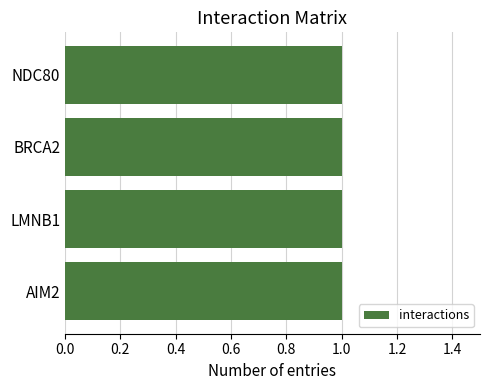

What is the label of the 4th bar from the left?

AIM2